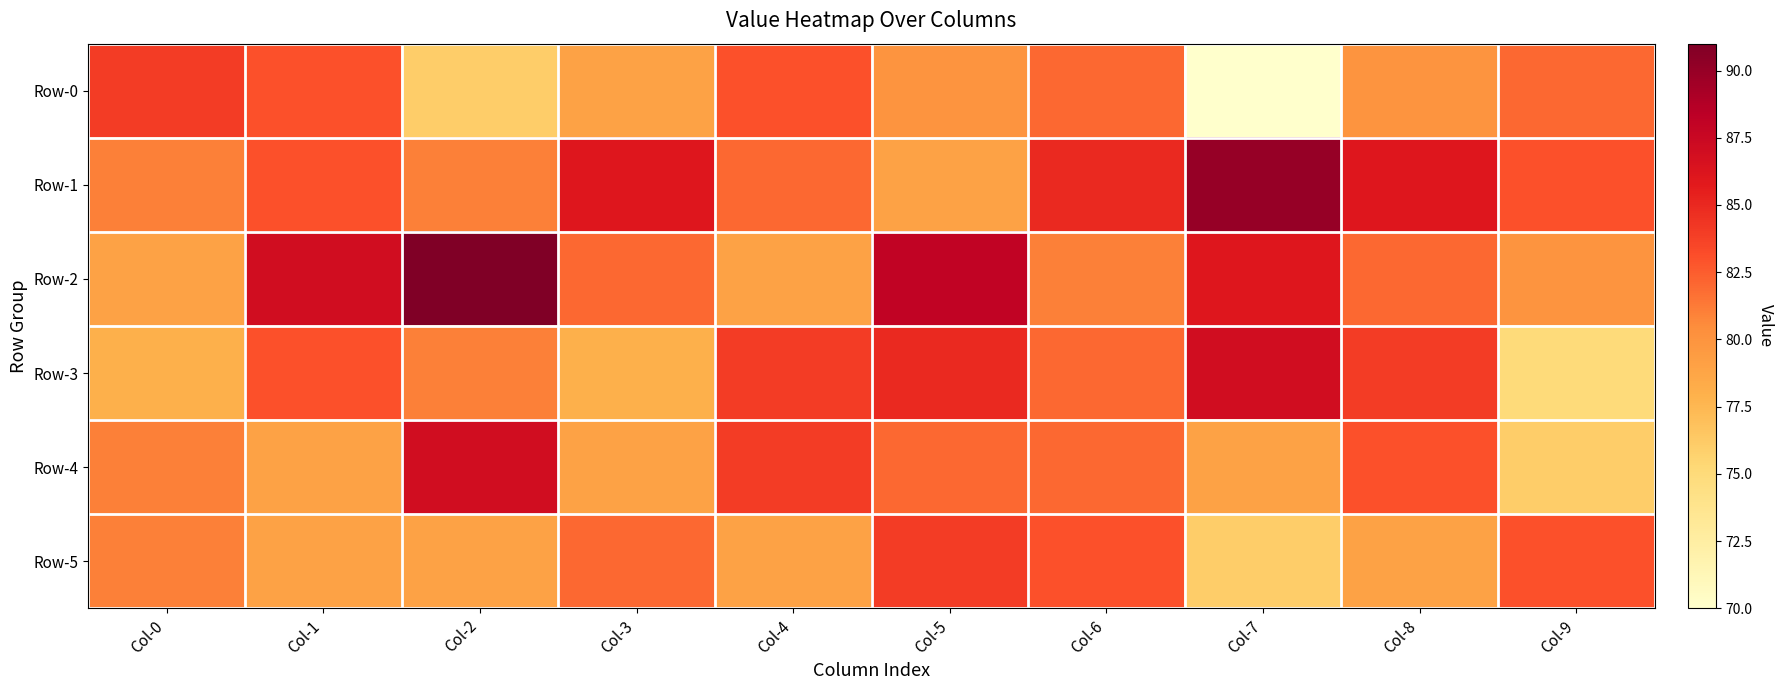

Reading left to right, transcribe all the data shown in this chart.

Row-0: Col-0=84	Col-1=83	Col-2=76	Col-3=79	Col-4=83	Col-5=80	Col-6=82	Col-7=70	Col-8=80	Col-9=82
Row-1: Col-0=81	Col-1=83	Col-2=81	Col-3=86	Col-4=82	Col-5=79	Col-6=85	Col-7=90	Col-8=86	Col-9=83
Row-2: Col-0=79	Col-1=87	Col-2=91	Col-3=82	Col-4=79	Col-5=88	Col-6=81	Col-7=86	Col-8=82	Col-9=80
Row-3: Col-0=78	Col-1=83	Col-2=81	Col-3=78	Col-4=84	Col-5=85	Col-6=82	Col-7=87	Col-8=84	Col-9=75
Row-4: Col-0=81	Col-1=79	Col-2=87	Col-3=79	Col-4=84	Col-5=82	Col-6=82	Col-7=79	Col-8=83	Col-9=76
Row-5: Col-0=81	Col-1=79	Col-2=79	Col-3=82	Col-4=79	Col-5=84	Col-6=83	Col-7=76	Col-8=79	Col-9=83